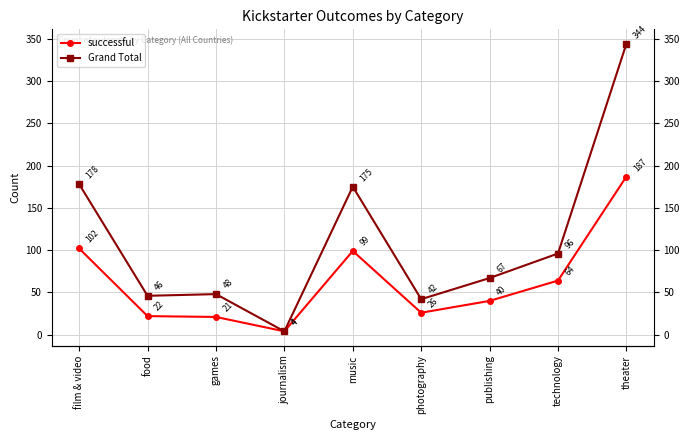

What is the sum of all Grand Total values?

1000